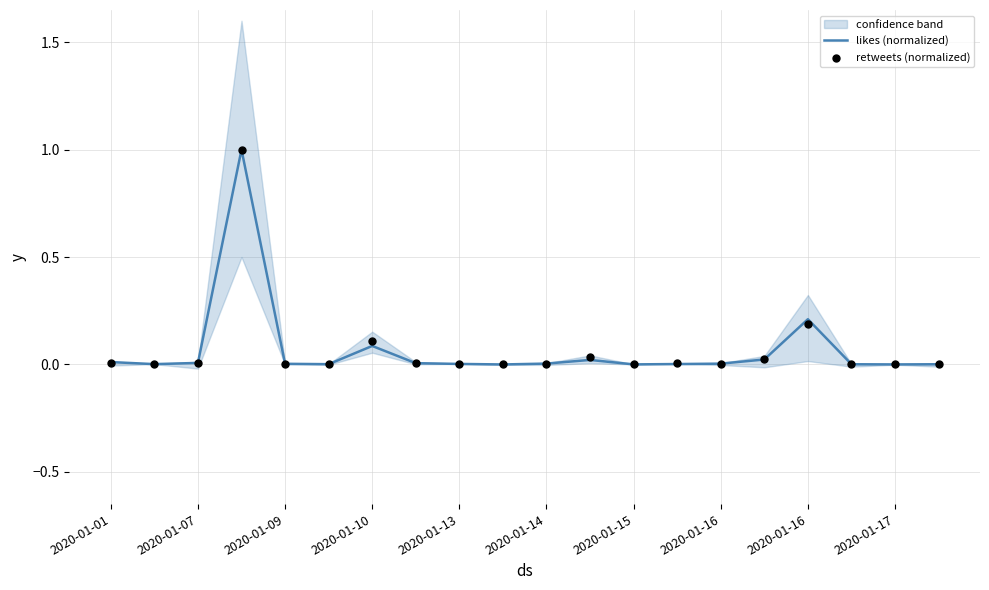

At how many categories does at least one series exceed 0?

20